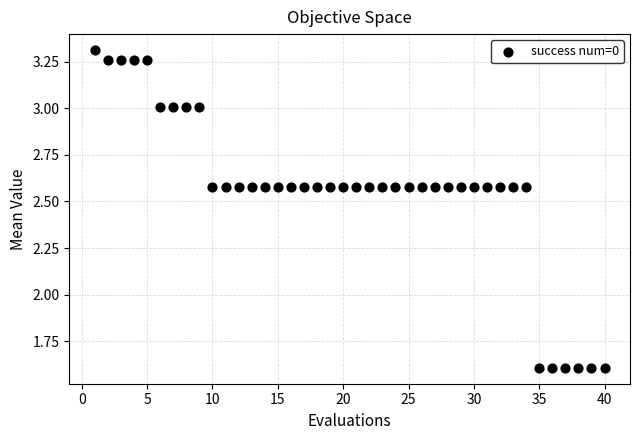

What is the range of Y values (max minus min)?

1.7